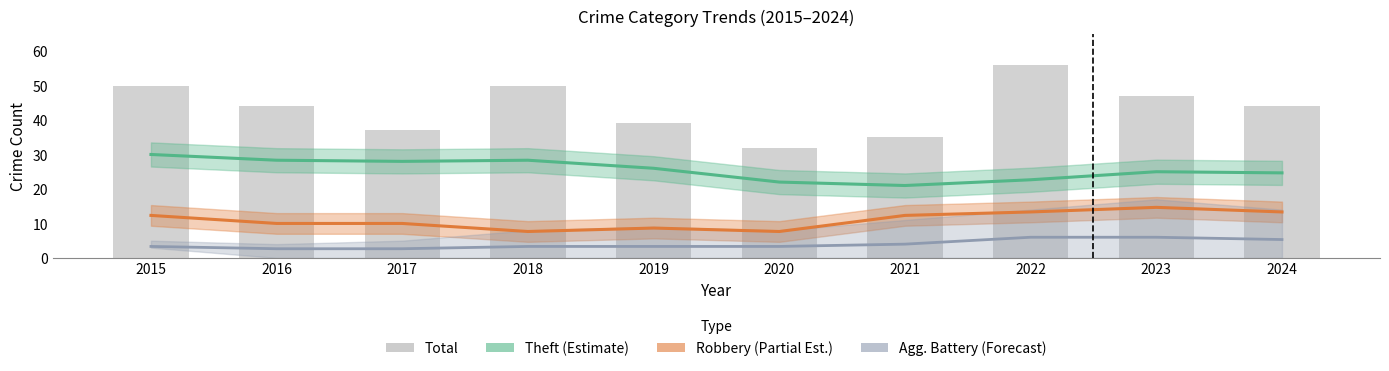

What is the value of the Robbery (Partial Est.) bar at the 1st from the left?

12.3